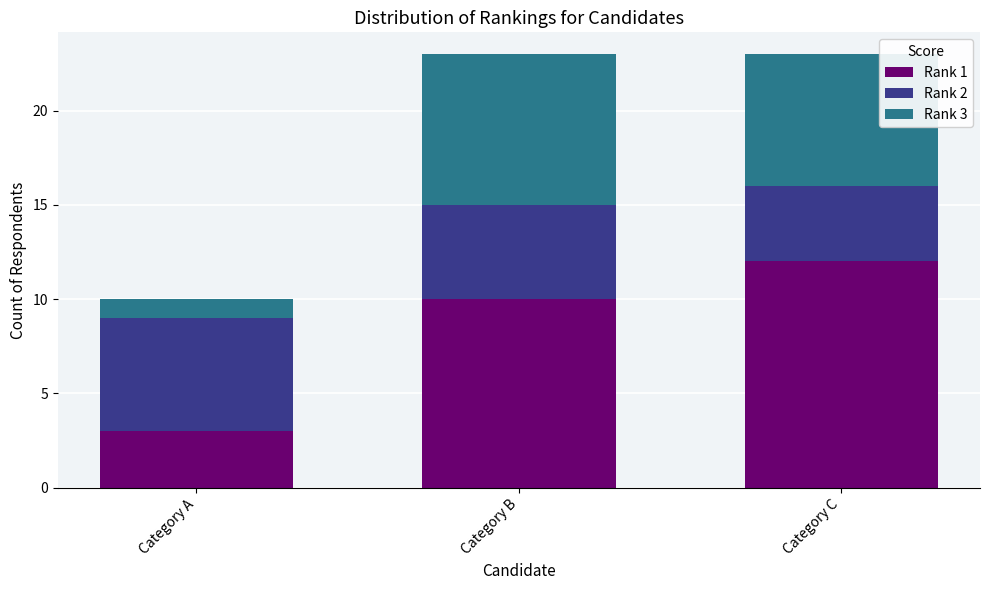

Reading left to right, transcribe the values for Rank 1.

Category A=3	Category B=10	Category C=12